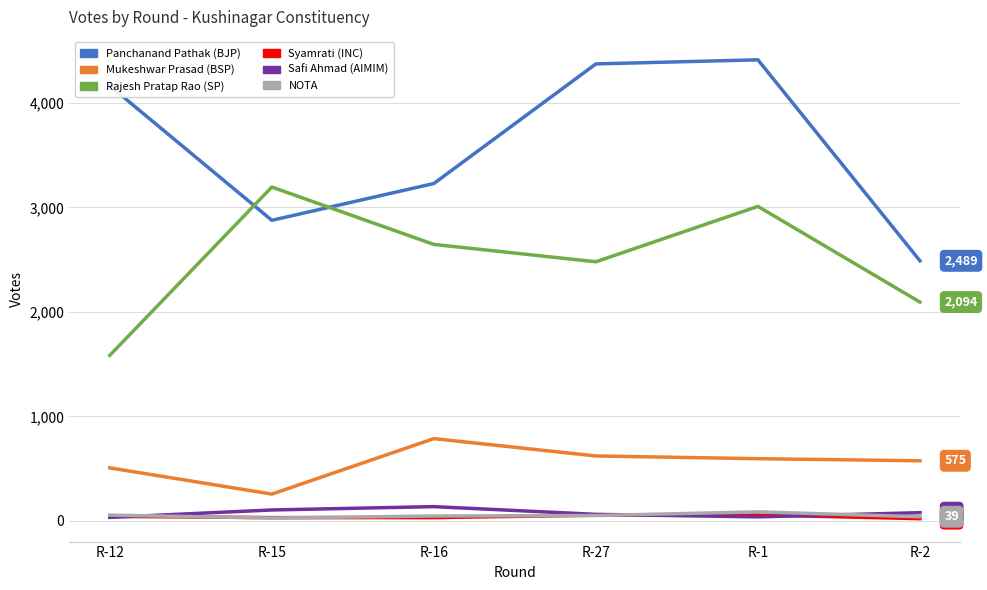

What is the total value across all series at R-12?

6387